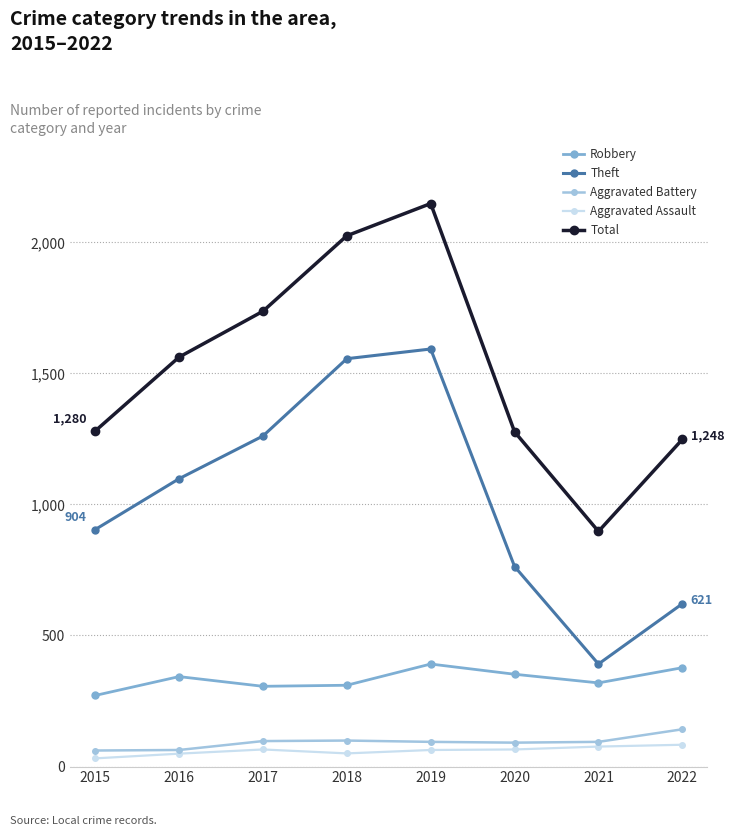

What is the maximum value shown in the chart?

2148